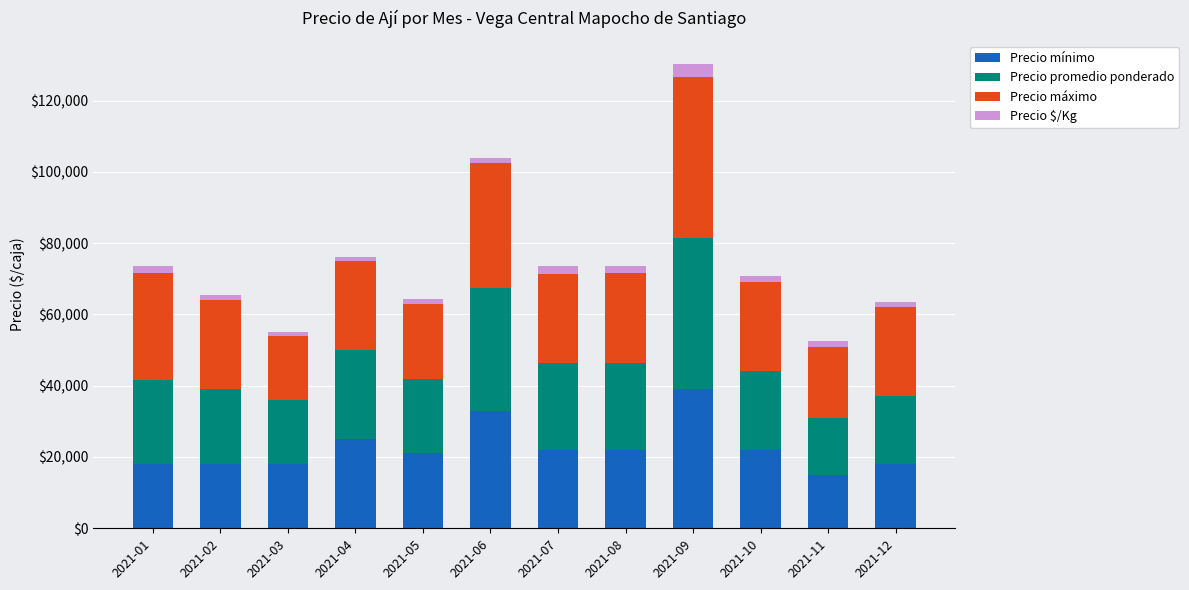

At which category is the sum across all series the highest?

2021-09